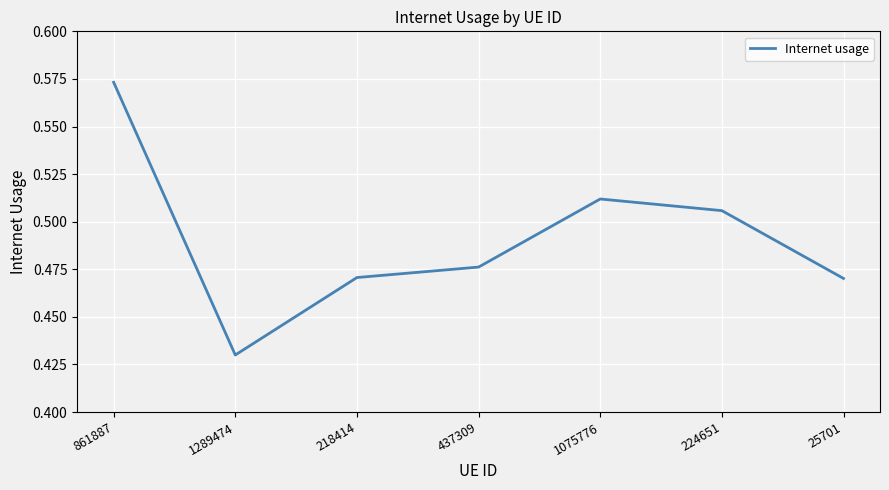

Which category has the highest value across all series?

861887